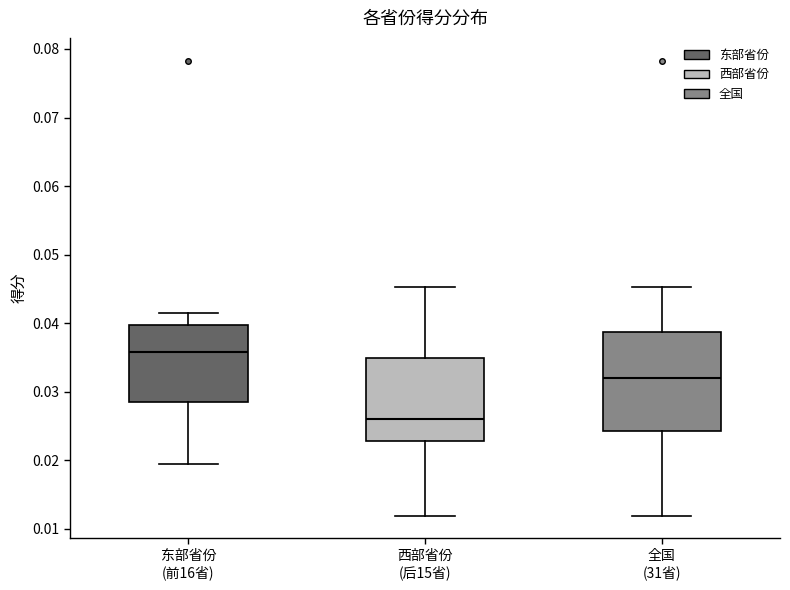

Reading left to right, transcribe this box plot: for each box, give where its median line is, the range the box spans, and where its two whiskers end, as read against the y-axis. The values are not printed on the chart, so give them approximately, as read against the axis.

东部省份 (前16省): median 0.036, box 0.029 to 0.040, whiskers 0.020 to 0.042
西部省份 (后15省): median 0.026, box 0.023 to 0.035, whiskers 0.012 to 0.045
全国 (31省): median 0.032, box 0.024 to 0.039, whiskers 0.012 to 0.045